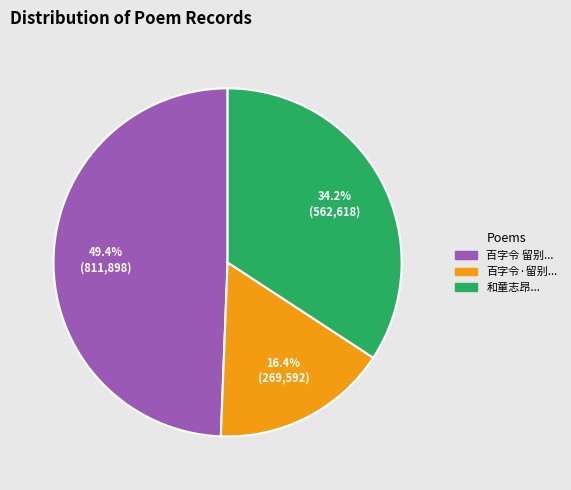

Does 百字令 留别... represent more than half of the total?

No